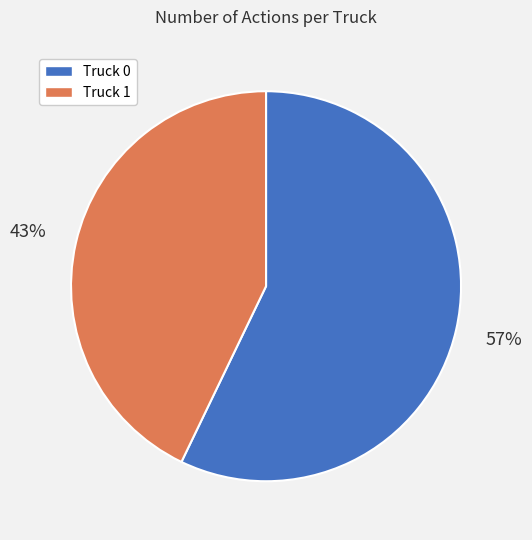

To the nearest percent, what is the difference between the largest and smallest slice percentages?

14%